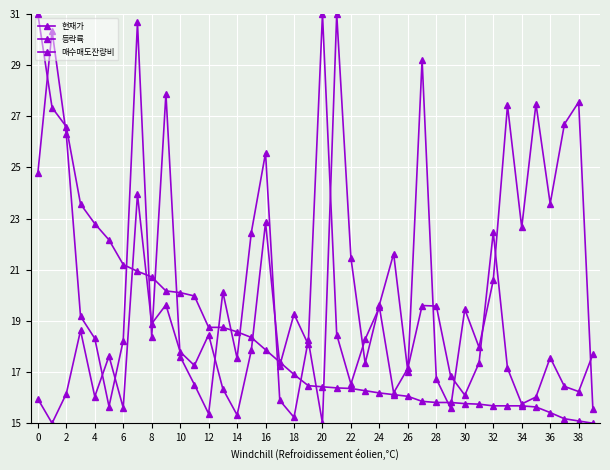

Which series has the largest total across all categories?

현재가